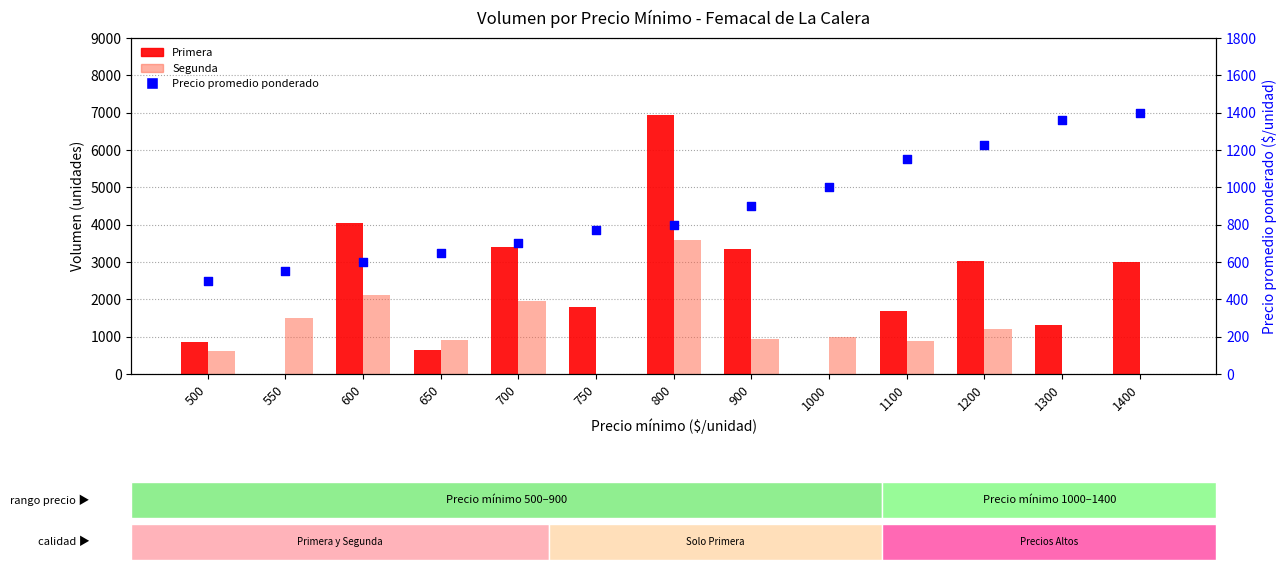

Which series contains the highest Y value?

Primera